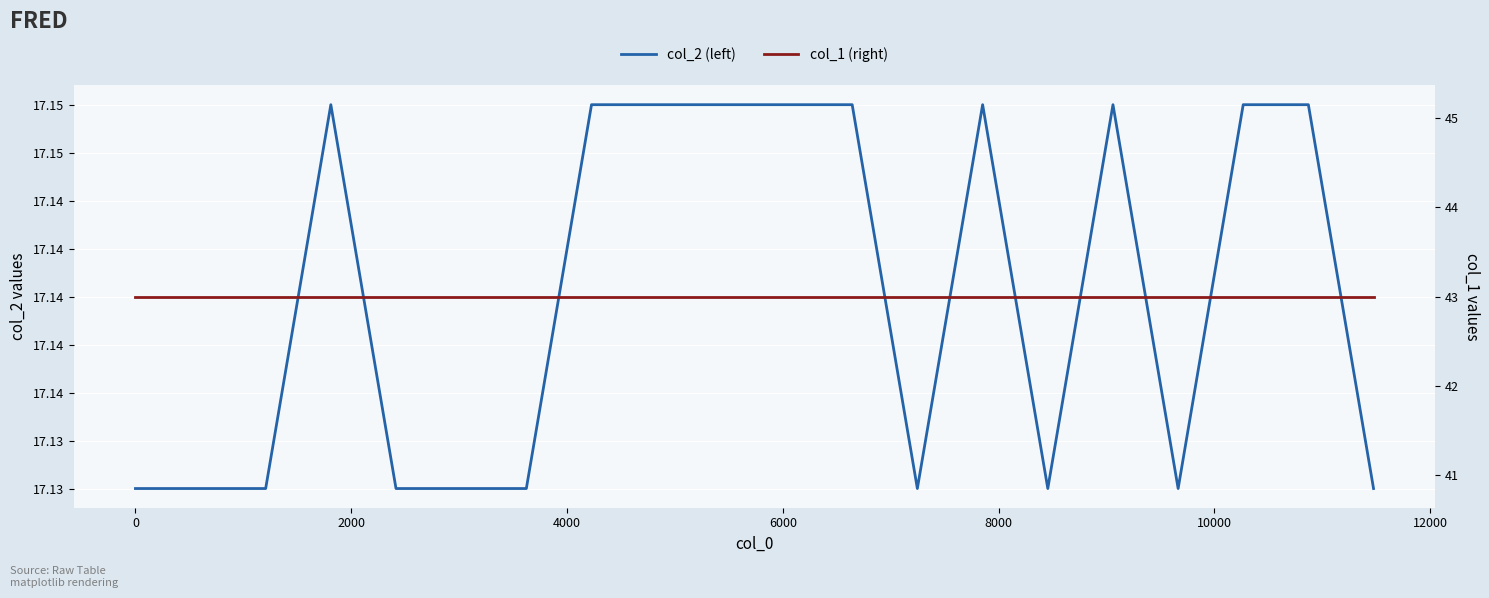

Is it true that col_1 (right) equals 43.0 at 4000?

True